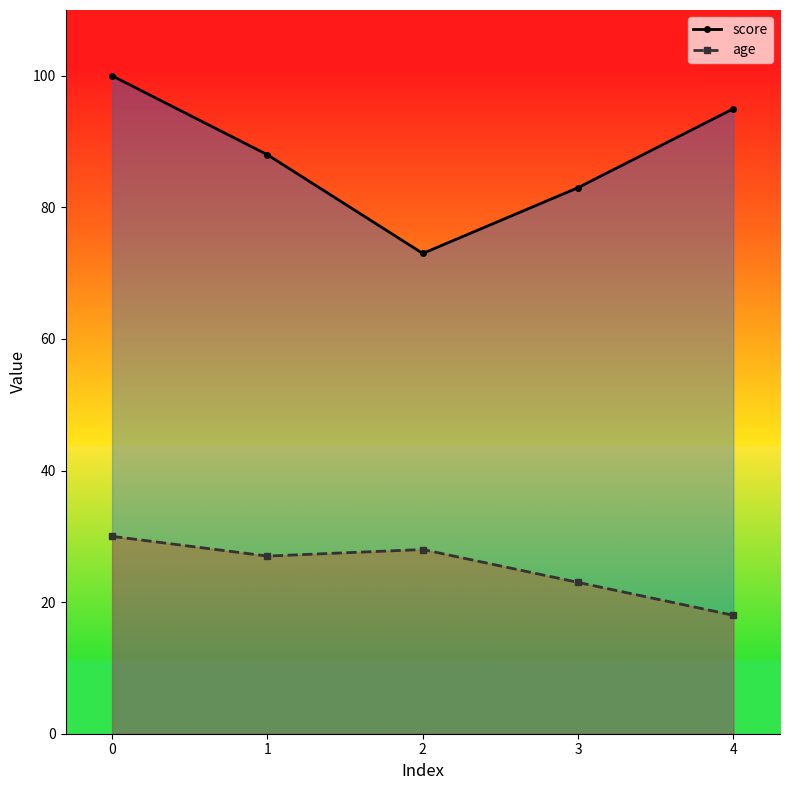

True or false: age and score intersect in this chart.

False